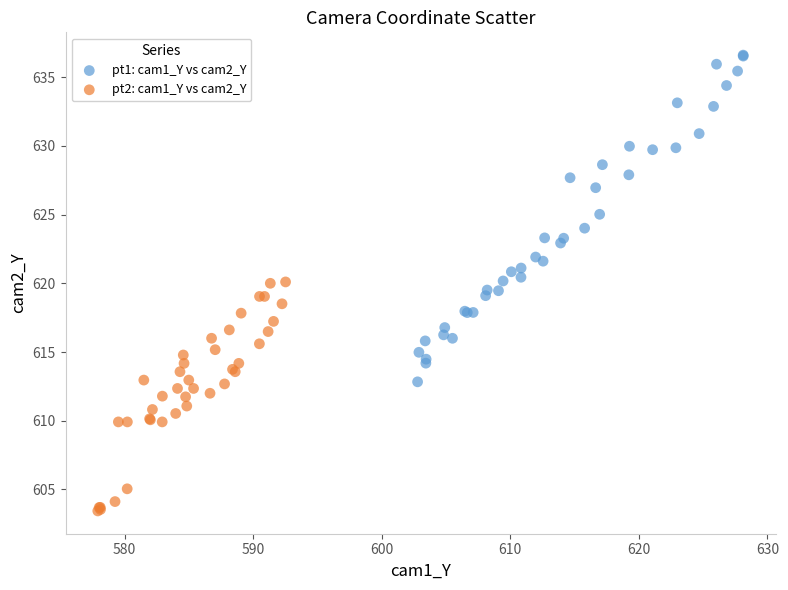

Which series reaches the minimum Y coordinate?

pt2: cam1_Y vs cam2_Y